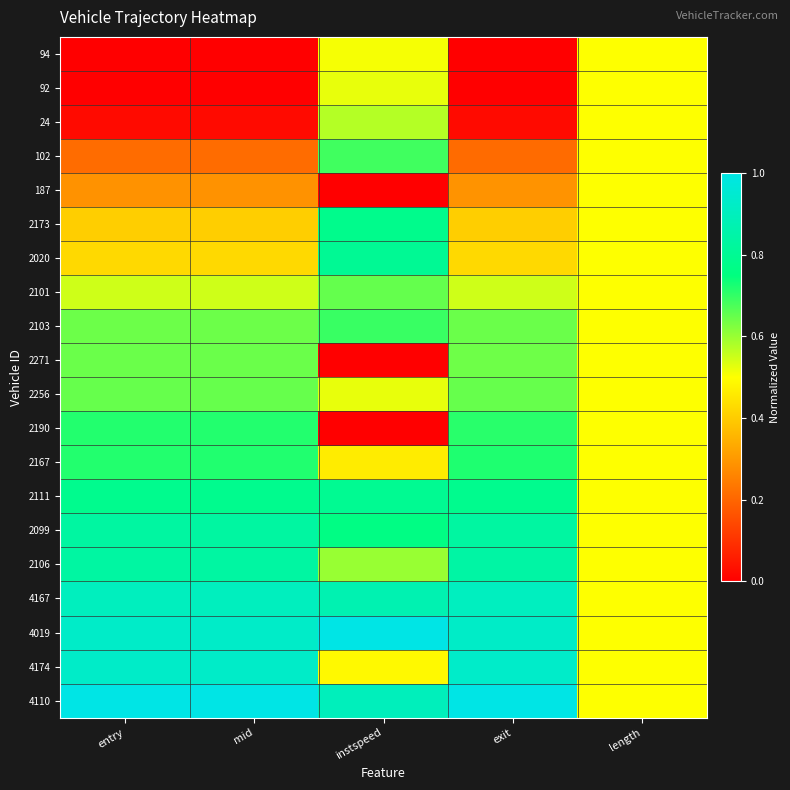

Reading left to right, extract all data points from this chart.

94: entry=0.0	mid=0.0	instspeed=0.5	exit=0.0	length=0.5
92: entry=0.0	mid=0.0	instspeed=0.5	exit=0.0	length=0.5
24: entry=0.0	mid=0.0	instspeed=0.6	exit=0.0	length=0.5
102: entry=0.2	mid=0.2	instspeed=0.7	exit=0.2	length=0.5
187: entry=0.3	mid=0.3	instspeed=0.0	exit=0.3	length=0.5
2173: entry=0.4	mid=0.4	instspeed=0.8	exit=0.4	length=0.5
2020: entry=0.4	mid=0.4	instspeed=0.8	exit=0.4	length=0.5
2101: entry=0.5	mid=0.5	instspeed=0.7	exit=0.5	length=0.5
2103: entry=0.6	mid=0.6	instspeed=0.7	exit=0.6	length=0.5
2271: entry=0.6	mid=0.6	instspeed=0.0	exit=0.6	length=0.5
2256: entry=0.6	mid=0.6	instspeed=0.5	exit=0.7	length=0.5
2190: entry=0.7	mid=0.7	instspeed=0.0	exit=0.7	length=0.5
2167: entry=0.7	mid=0.7	instspeed=0.5	exit=0.7	length=0.5
2111: entry=0.8	mid=0.8	instspeed=0.8	exit=0.8	length=0.5
2099: entry=0.8	mid=0.8	instspeed=0.8	exit=0.8	length=0.5
2106: entry=0.8	mid=0.8	instspeed=0.6	exit=0.8	length=0.5
4167: entry=0.9	mid=0.9	instspeed=0.9	exit=0.9	length=0.5
4019: entry=0.9	mid=0.9	instspeed=1.0	exit=0.9	length=0.5
4174: entry=0.9	mid=0.9	instspeed=0.5	exit=0.9	length=0.5
4110: entry=1.0	mid=1.0	instspeed=0.9	exit=1.0	length=0.5